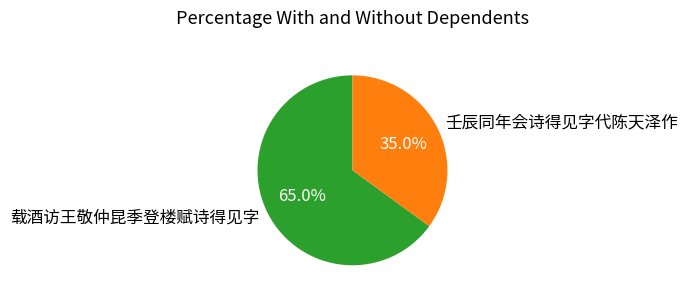

What is the smallest slice in the pie chart?

壬辰同年会诗得见字代陈天泽作